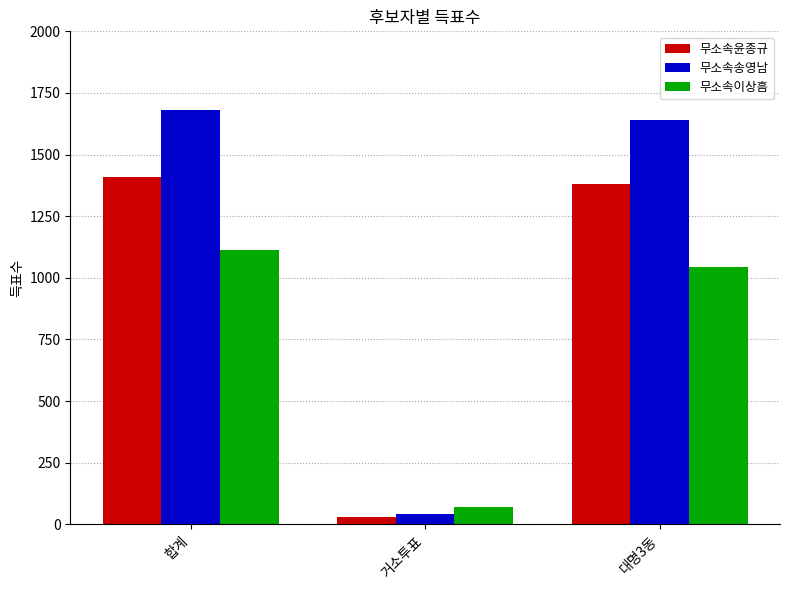

How many distinct data groups are displayed?

3